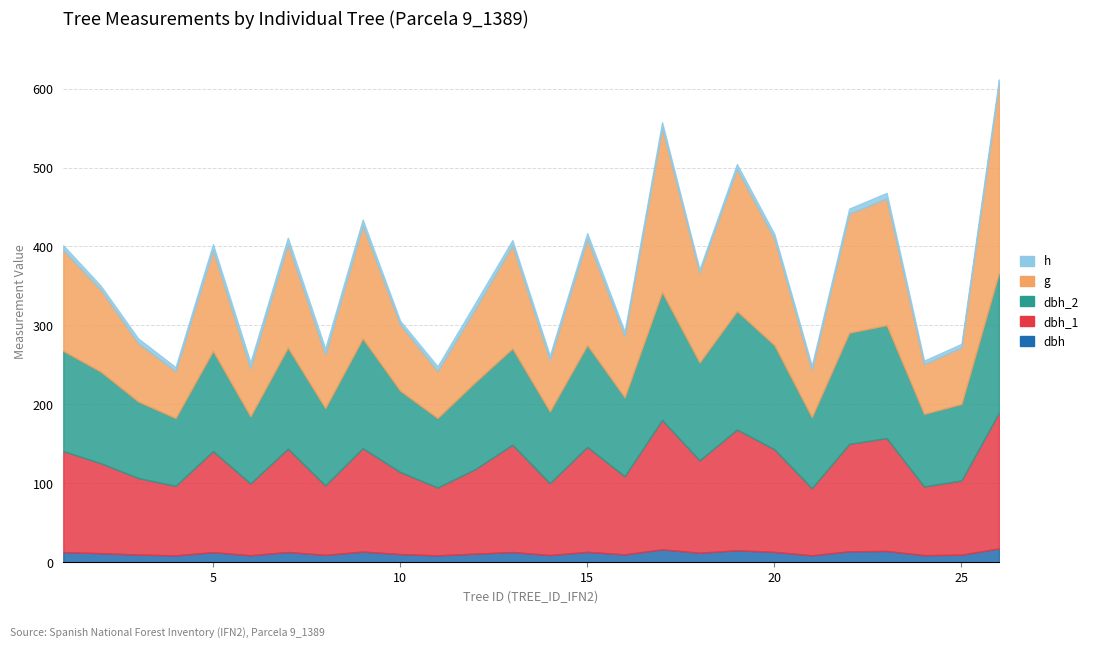

In h, how many points are lower than both neighbors (excluding endpoints)?

7